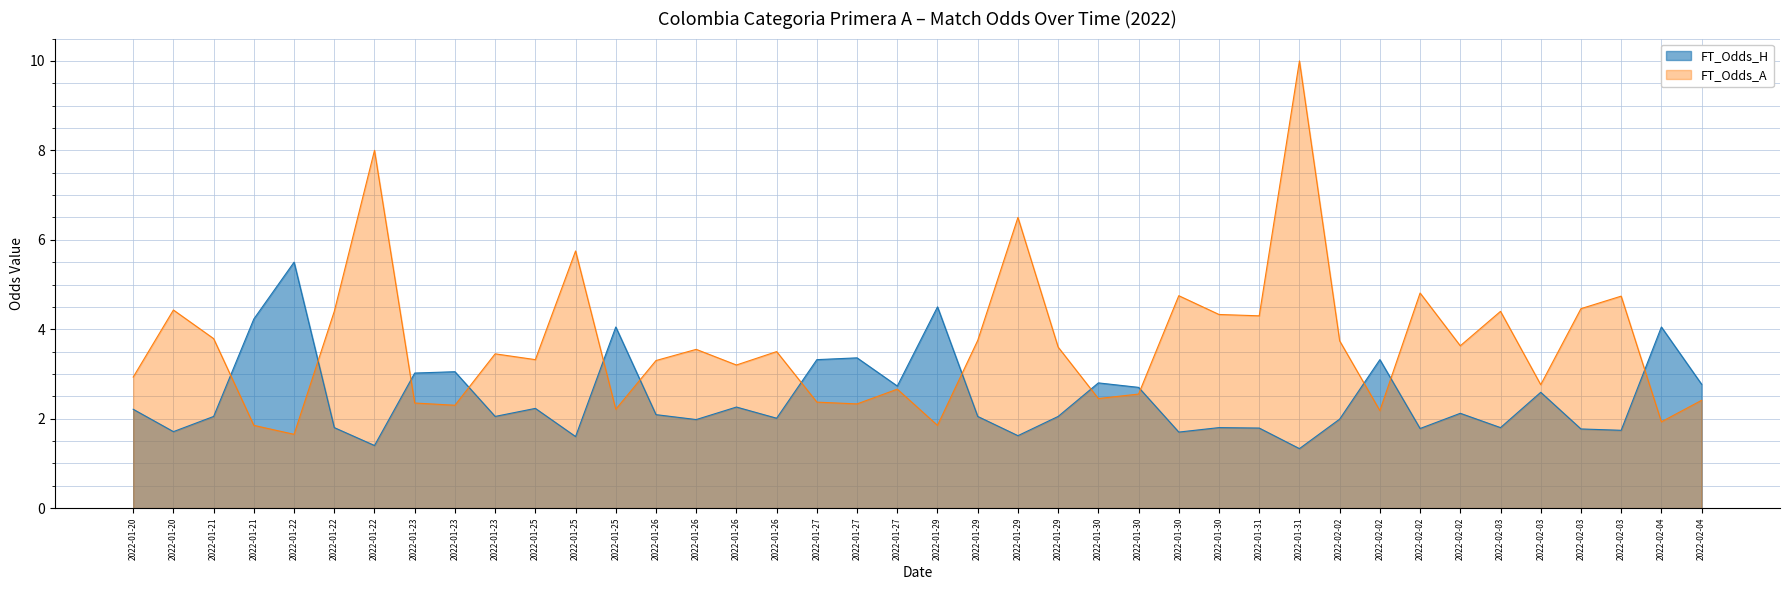

What is the smallest value displayed?

1.3